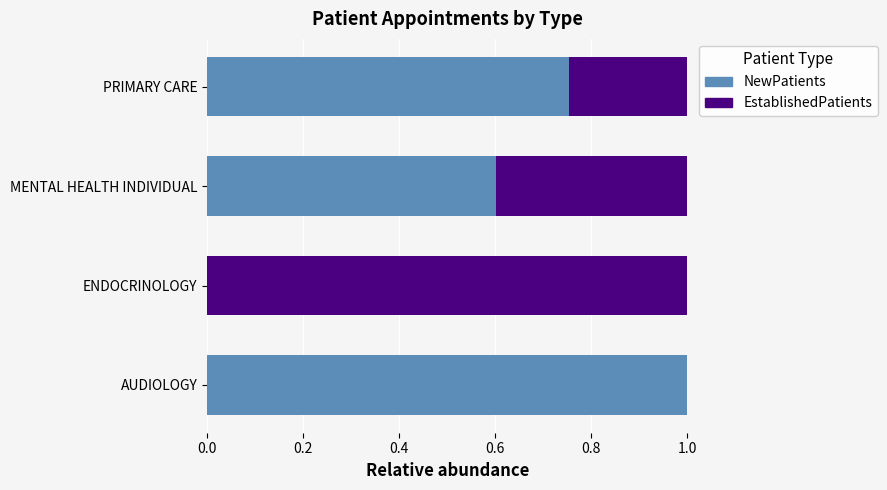

What is the average value of the NewPatients series?

0.6